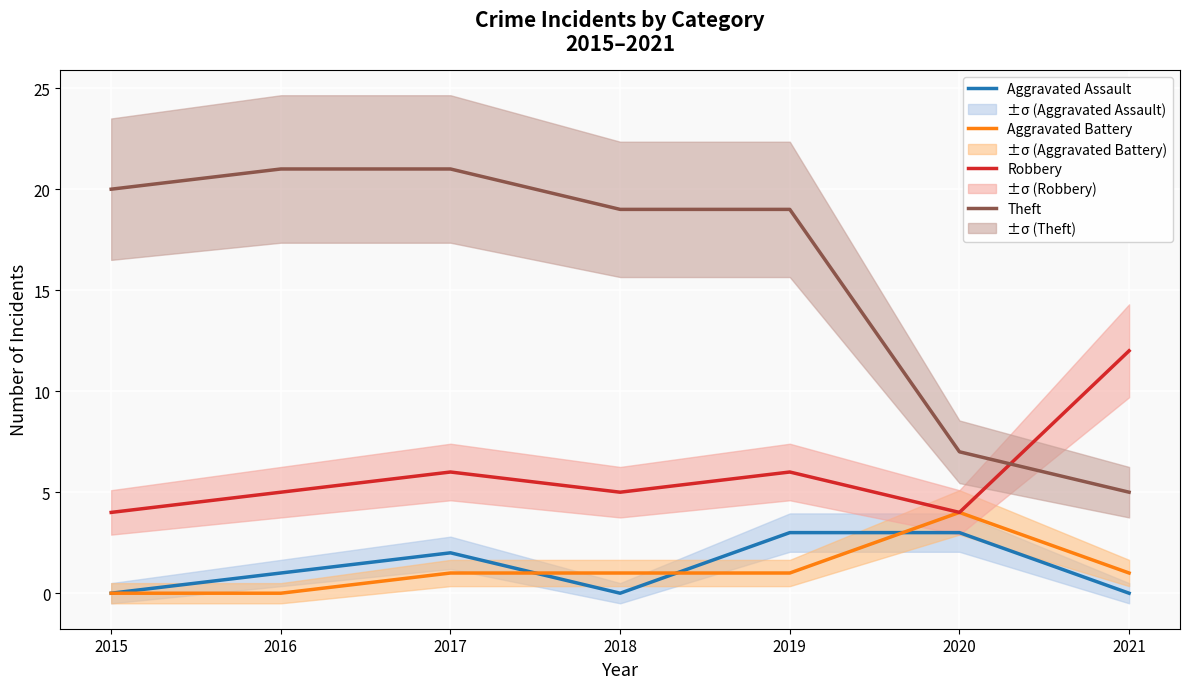

At which category is the sum across all series the highest?

2017